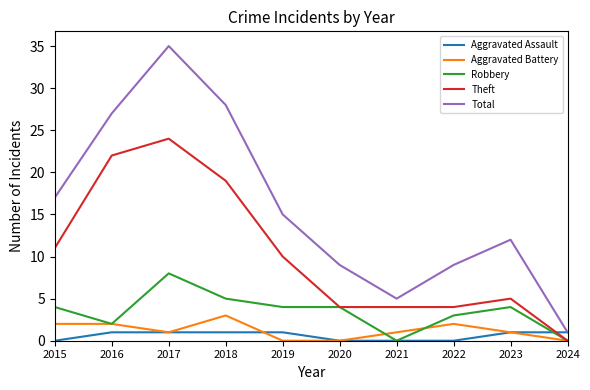

True or false: Theft has a value of 4 at 2020.

True